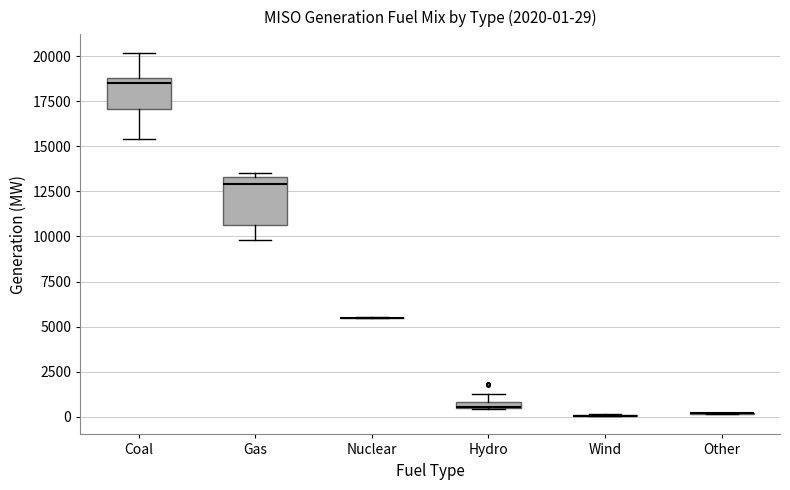

Comparing the boxes themselves (not the whiskers), which one is the tallest?

Gas